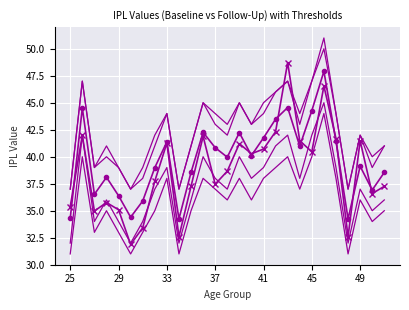

How many lines are shown in the chart?

6